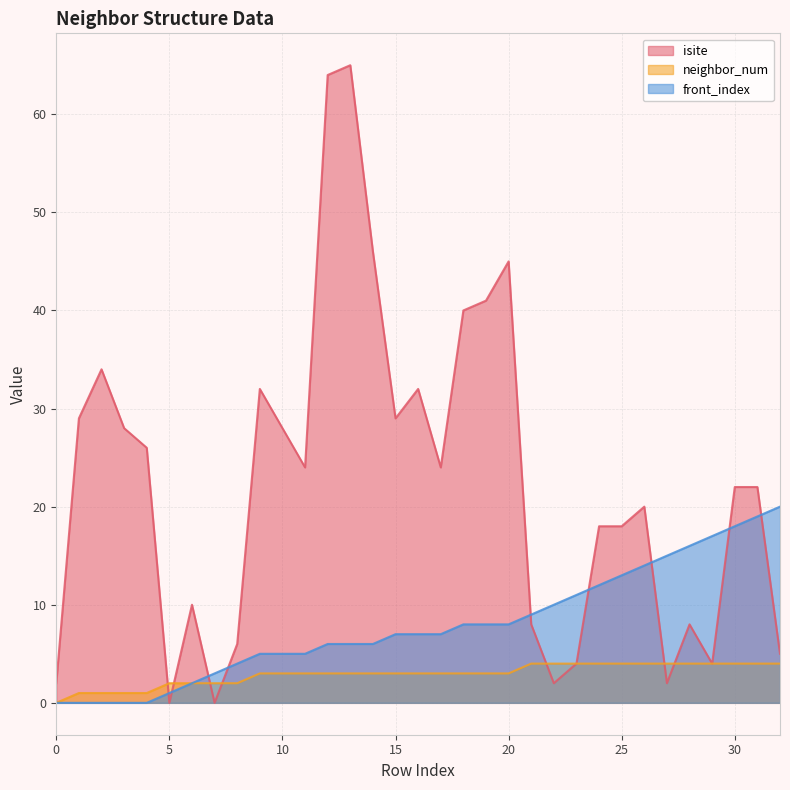

List the series in order of their peak value, lowest first.

neighbor_num, front_index, isite